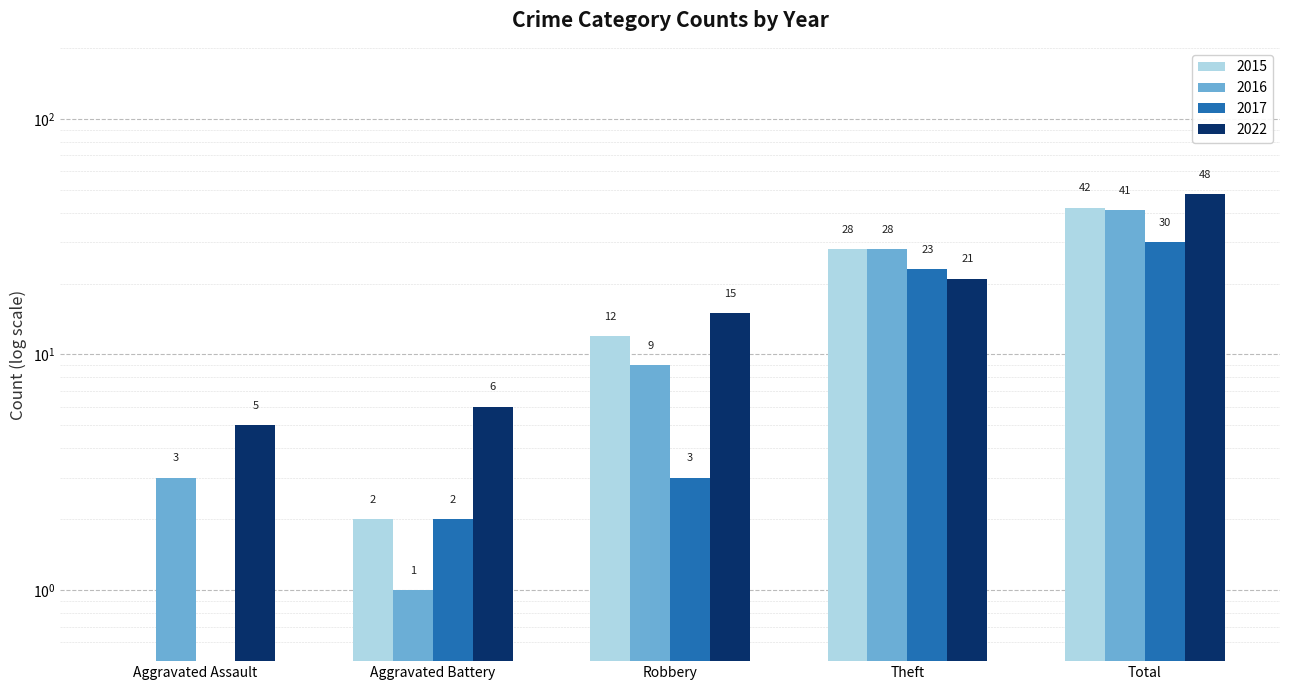

How many data points in 2015 are less than 12?

2